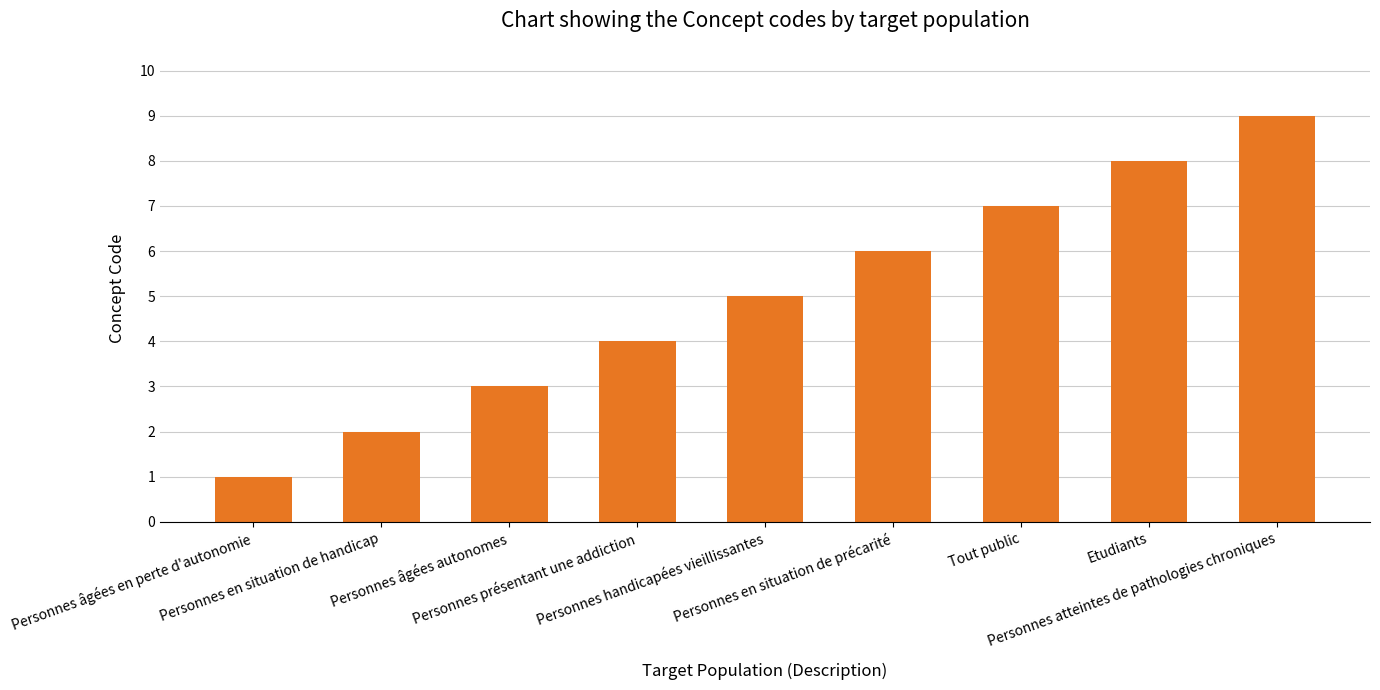

List the labels in order of value, smallest first.

Personnes âgées en perte d'autonomie, Personnes en situation de handicap, Personnes âgées autonomes, Personnes présentant une addiction, Personnes handicapées vieillissantes, Personnes en situation de précarité, Tout public, Etudiants, Personnes atteintes de pathologies chroniques